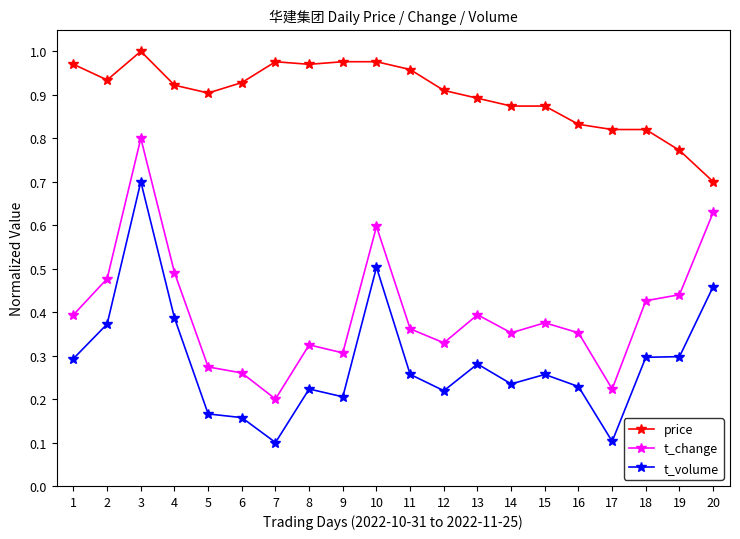

Which category has the lowest value in the t_change series?

7